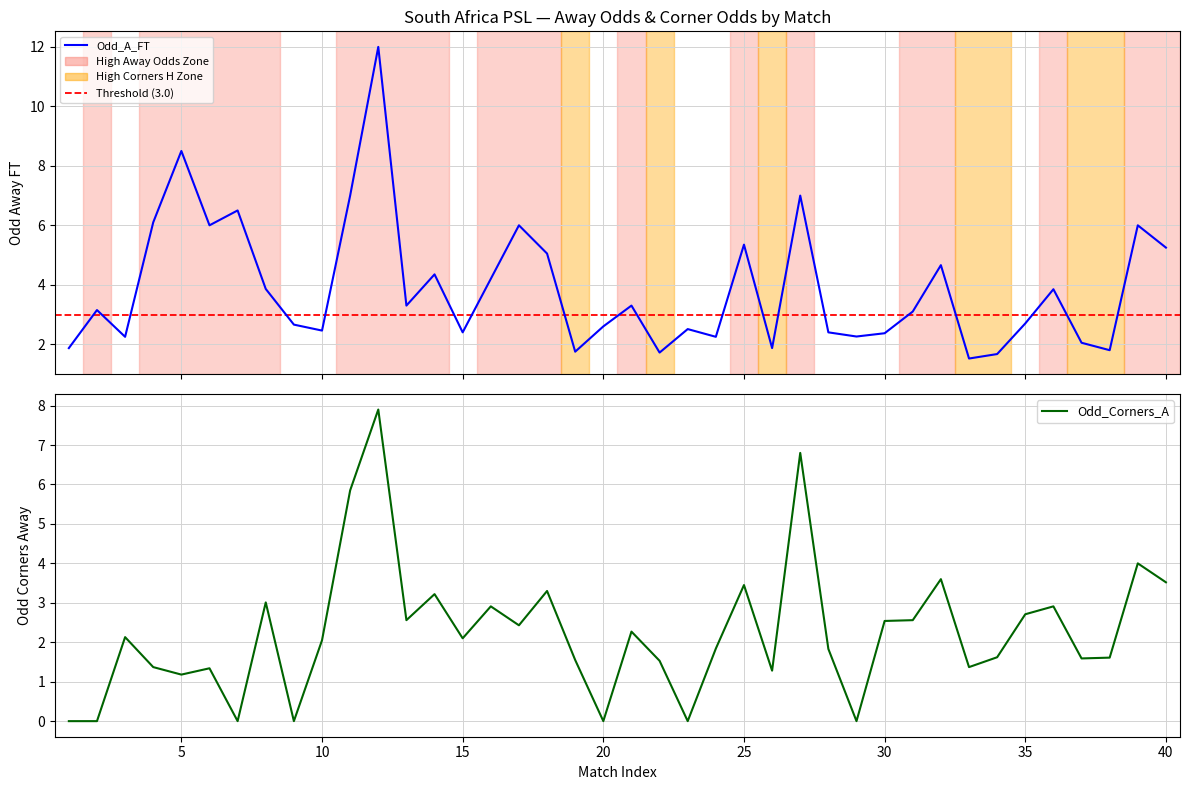

The value of Odd_Corners_A at 5 is 0.5. True or false?

False